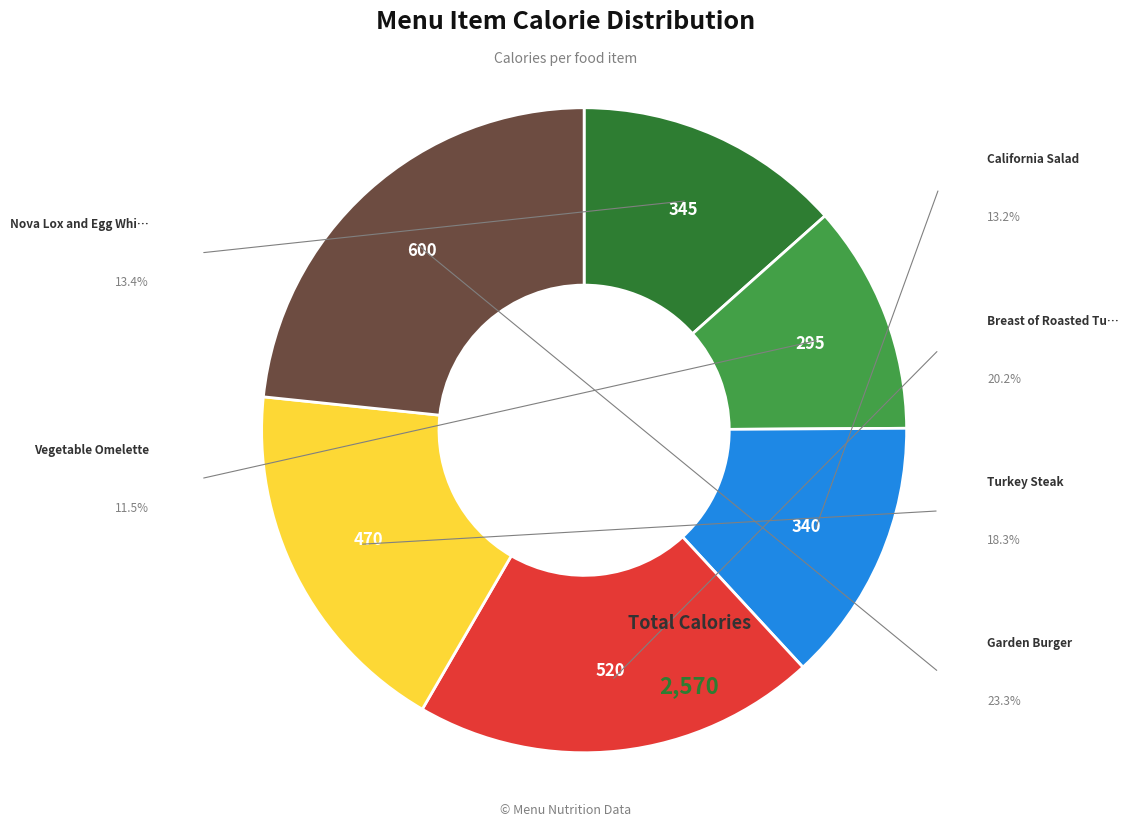

To the nearest percent, what is the average slice percentage?

17%